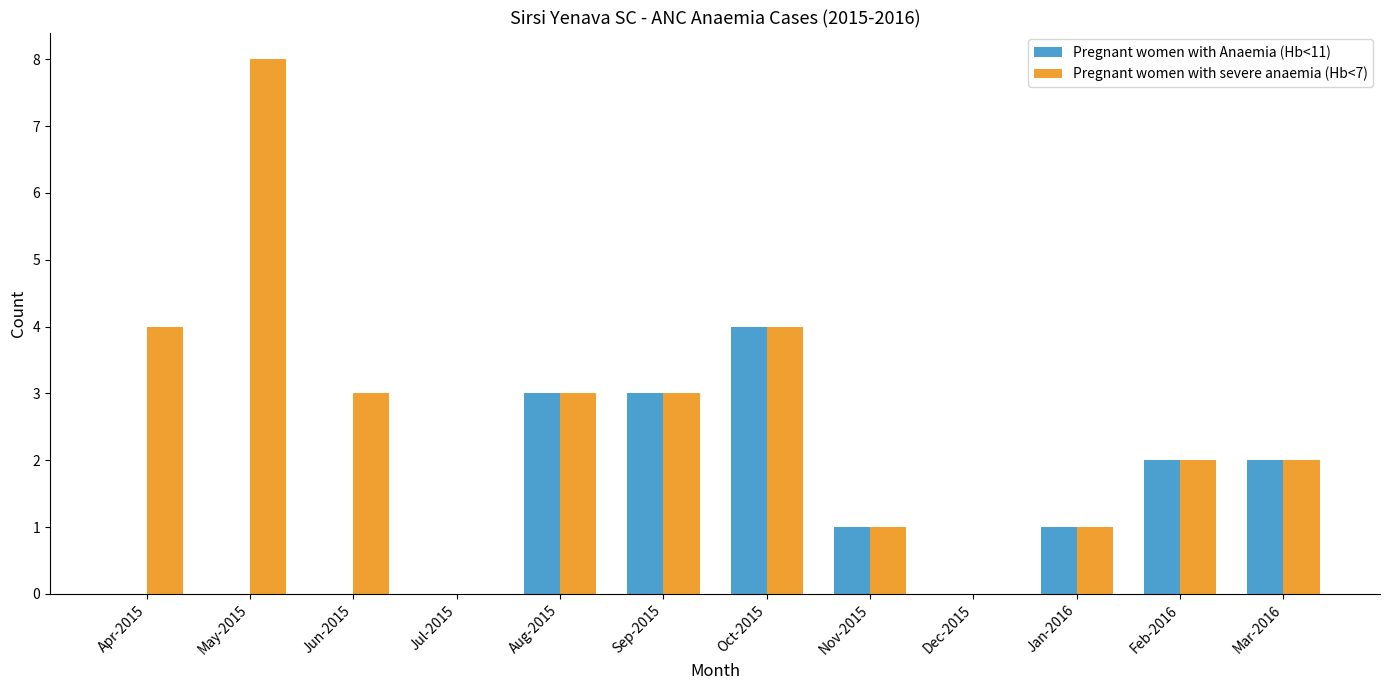

The value of Pregnant women with Anaemia (Hb<11) at Sep-2015 is 4. True or false?

False